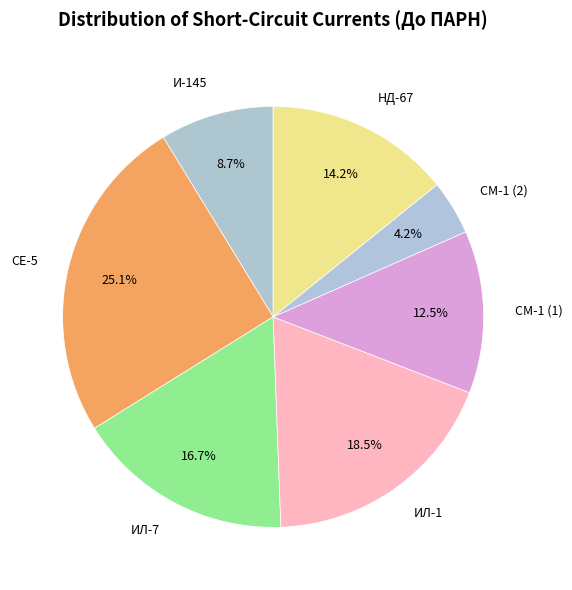

How many segments does this pie chart have?

7